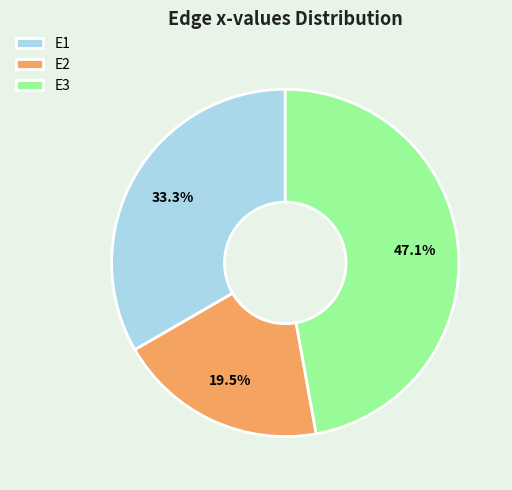

Which slice is the largest?

E3